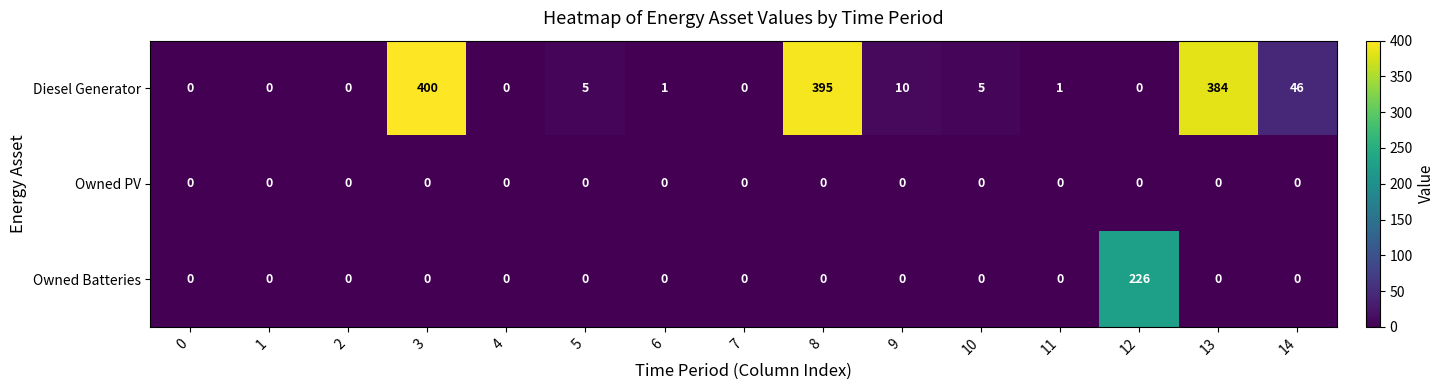

What is the difference between the maximum and minimum values in the Owned Batteries series?

226